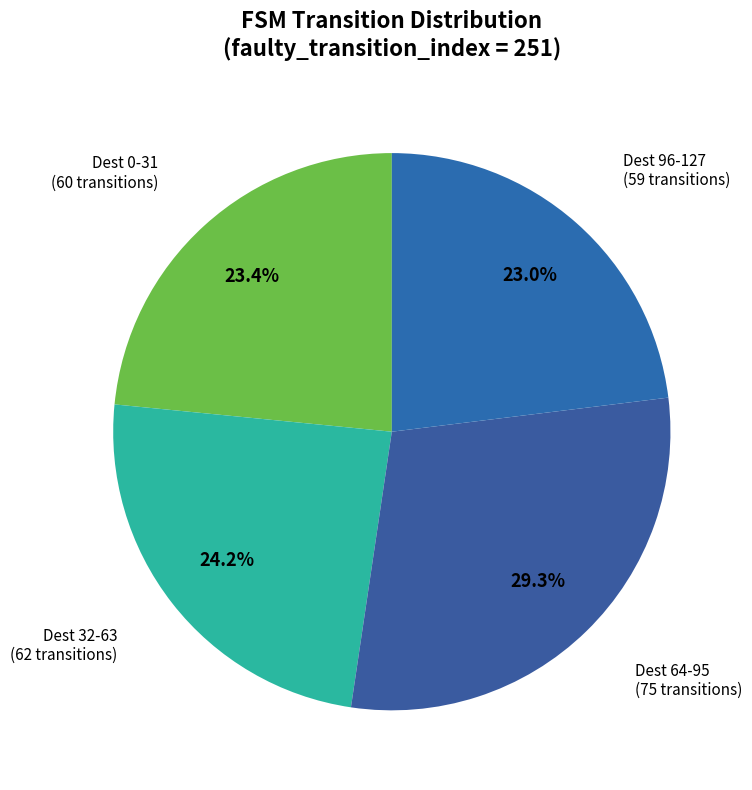

Count the number of slices in the pie.

4